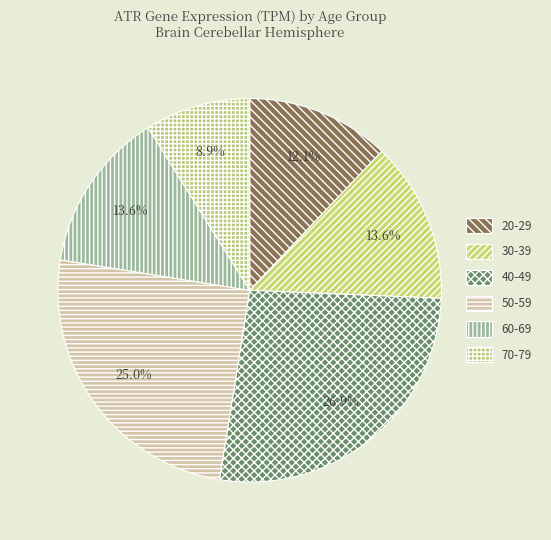

Rank the categories by value from highest to lowest.

40-49, 50-59, 30-39, 60-69, 20-29, 70-79